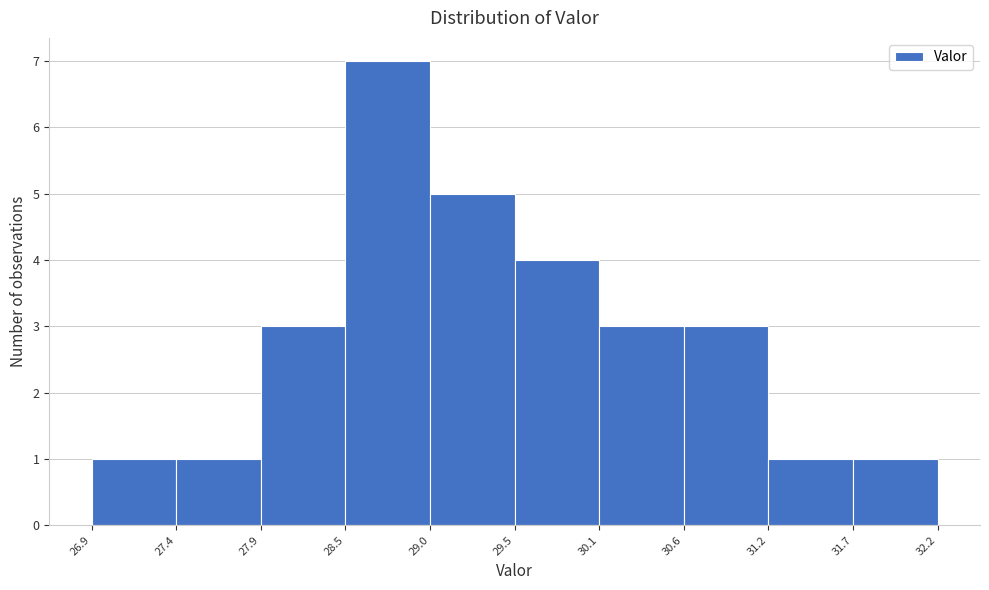

Reading left to right, list every bar in this chart as the range it spans on the x-axis followed by its height. The values are not printed on the chart, so give them approximately, as read against the axis.

26.9 to 27.4: 1
27.4 to 27.9: 1
27.9 to 28.5: 3
28.5 to 29.0: 7
29.0 to 29.5: 5
29.5 to 30.1: 4
30.1 to 30.6: 3
30.6 to 31.2: 3
31.2 to 31.7: 1
31.7 to 32.2: 1